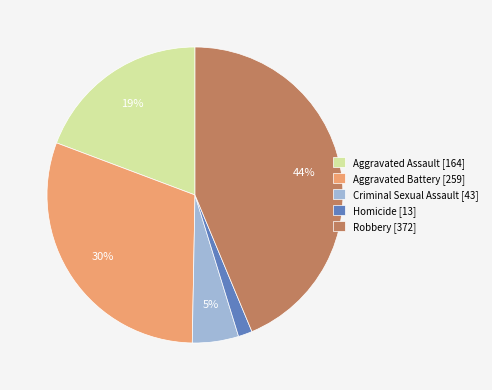

Which category has the biggest portion of the pie?

Robbery